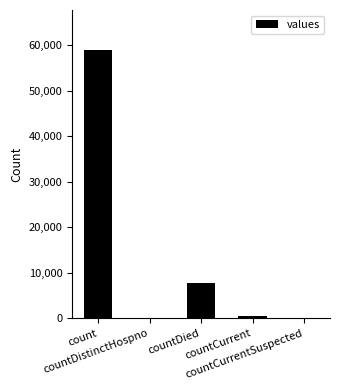

Reading left to right, list all the values displayed in this chart.

count=58854	countDistinctHospno=0	countDied=7819	countCurrent=545	countCurrentSuspected=0